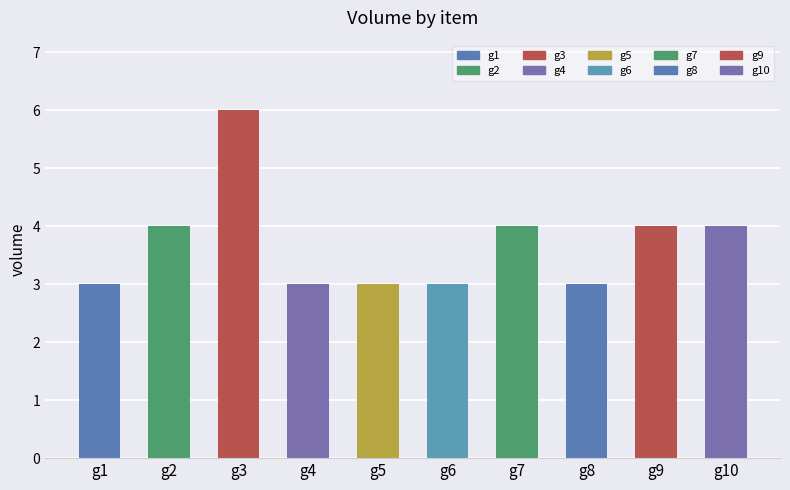

What value does the data have at g8?

3